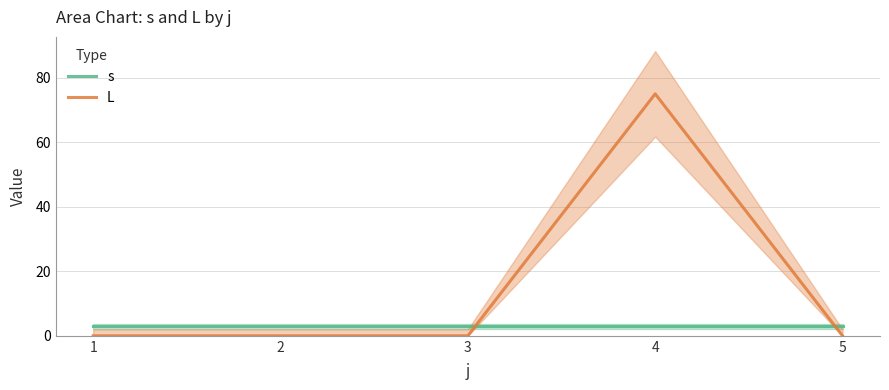

True or false: s and L intersect in this chart.

True